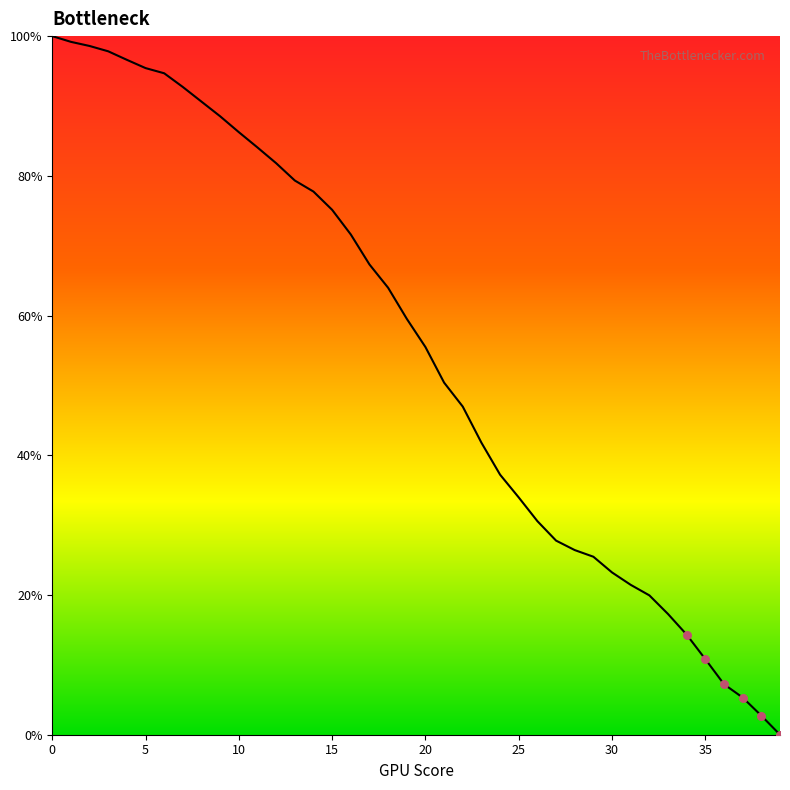

What is the greatest value displayed?

100.0